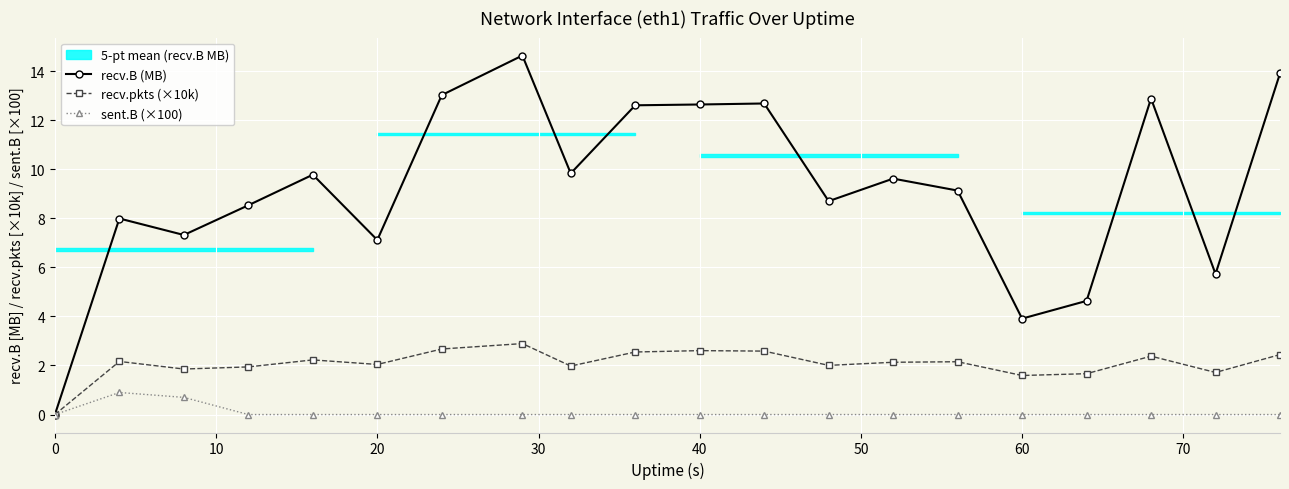

How many lines are shown in the chart?

3